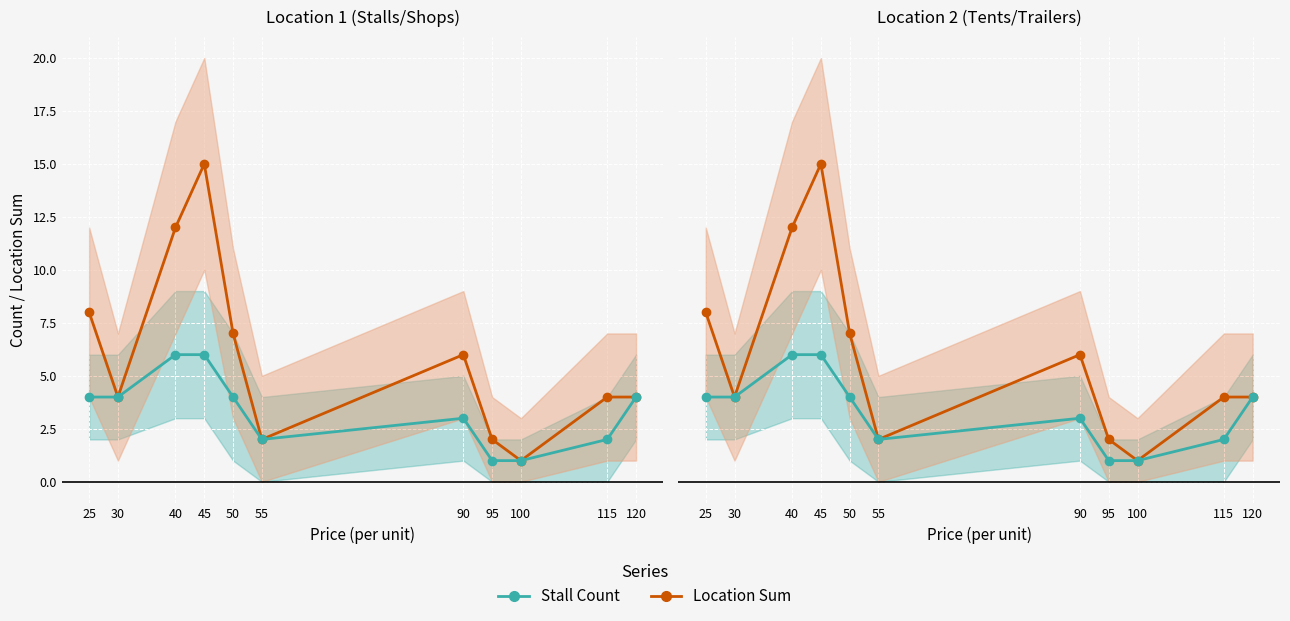

What is the approximate value of Location Sum at 95?

2